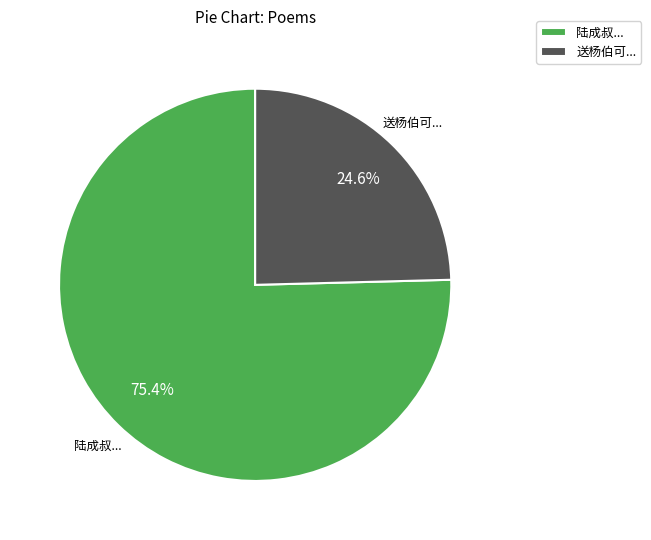

Rank the categories by value from lowest to highest.

送杨伯可..., 陆成叔...